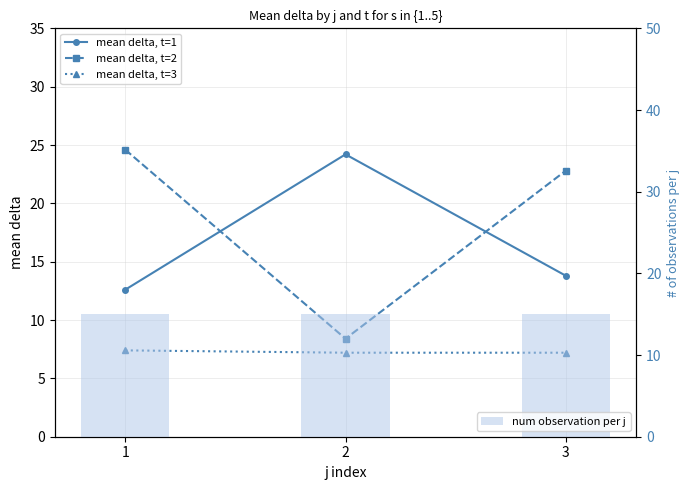

Is the value of mean delta, t=1 at 3 greater than the value of num observation per j at 1?

No